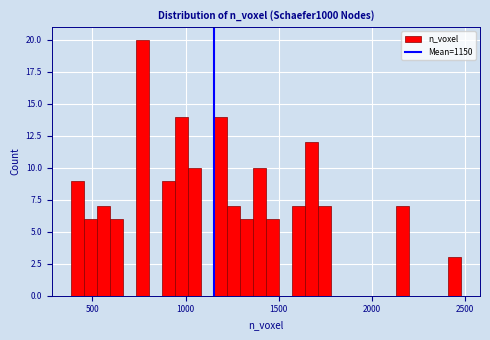

Around what value on the x-axis is the tallest bar? Give the approximate position of its centre, as read against the axis.

750